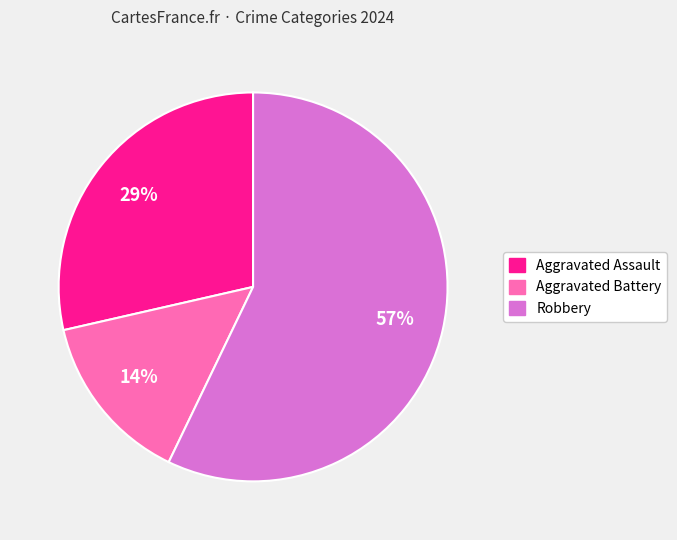

Which category has the smallest portion of the pie?

Aggravated Battery